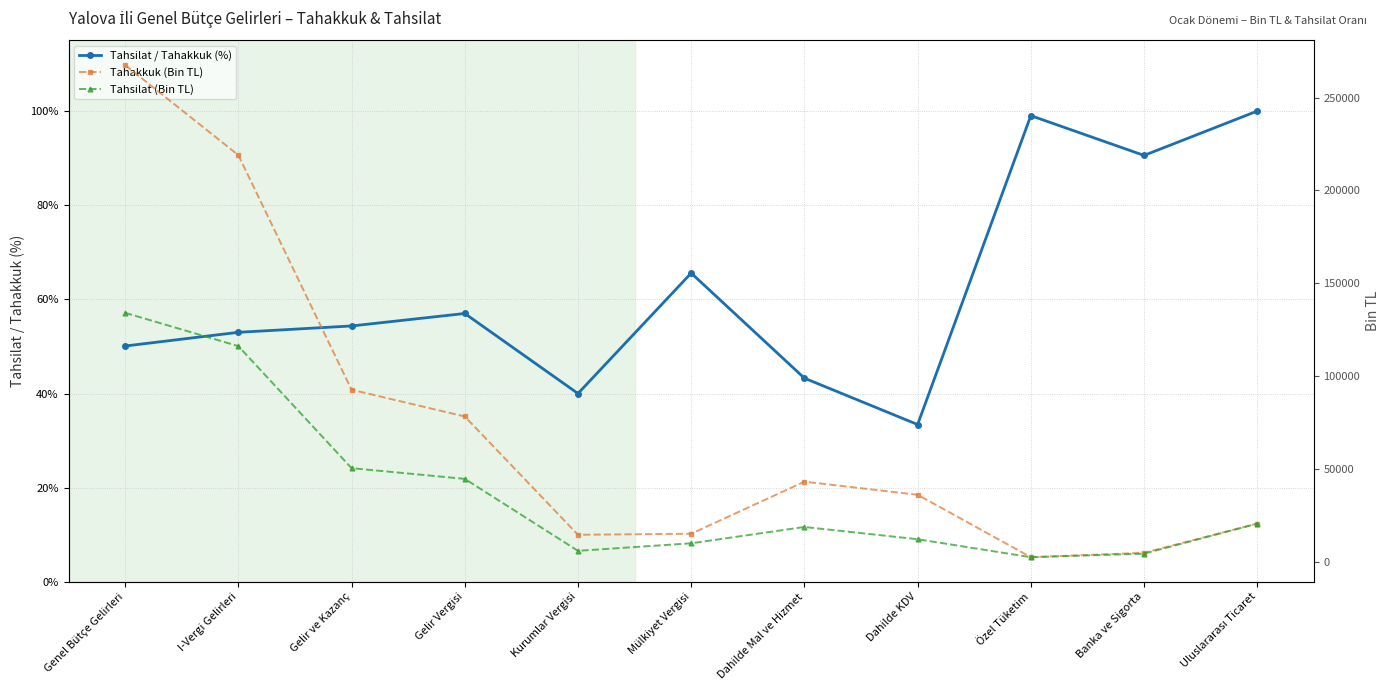

Between Dahilde Mal ve Hizmet and Uluslararası Ticaret, which series saw the biggest shift?

Tahakkuk (Bin TL)